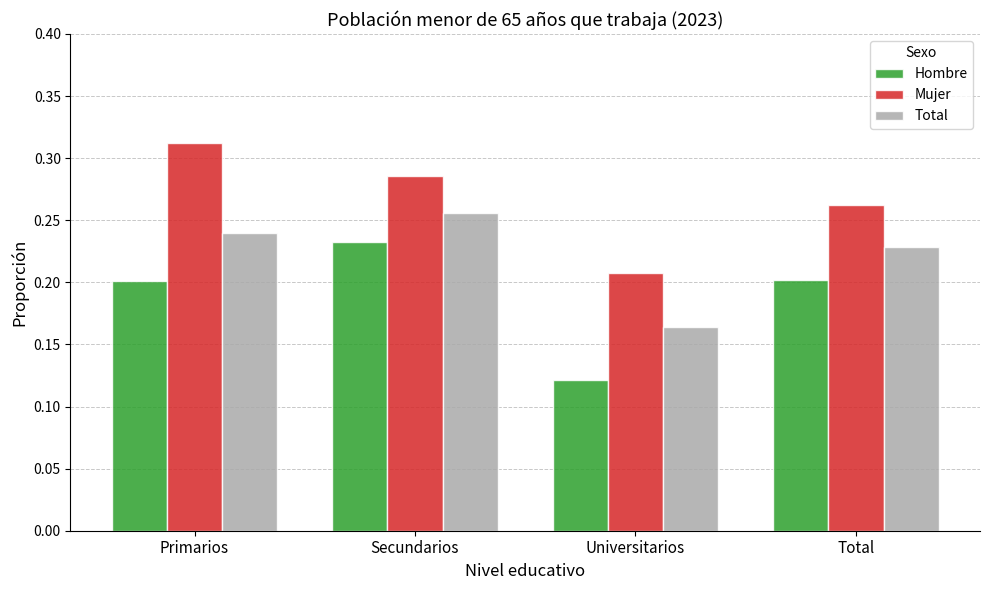

What is the label of the 1st bar from the left?

Primarios